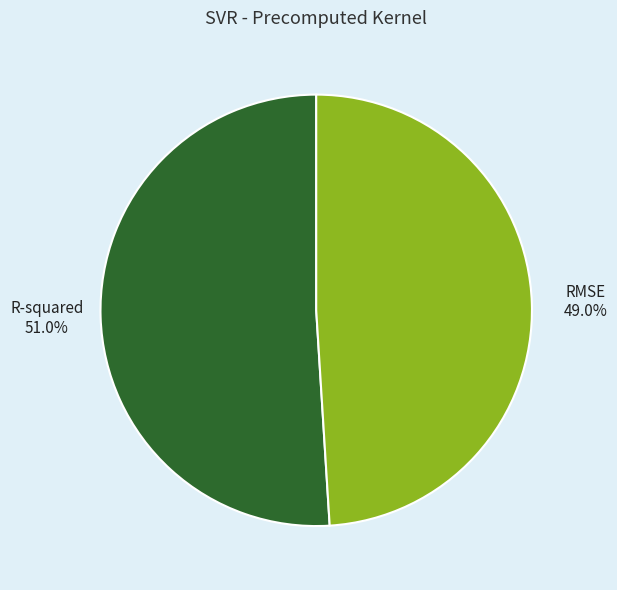

Which category accounts for the majority?

R-squared